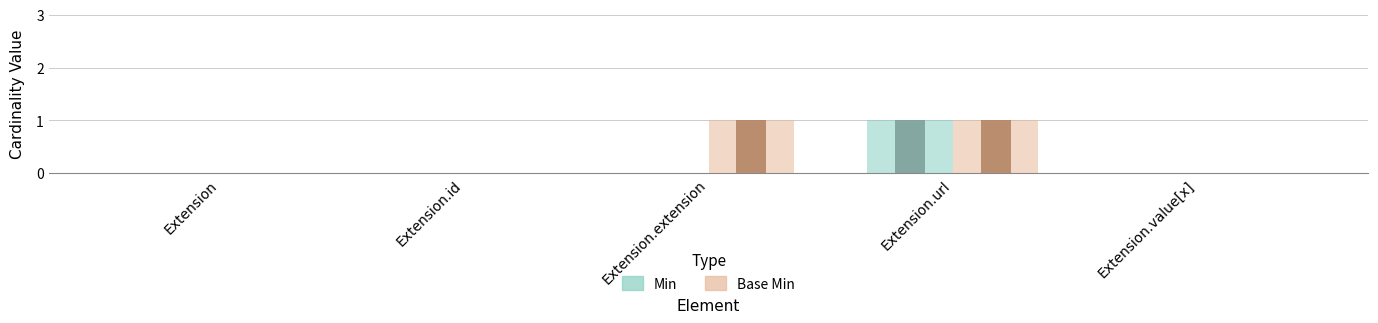

What is the total value across all series at Extension.extension?

1